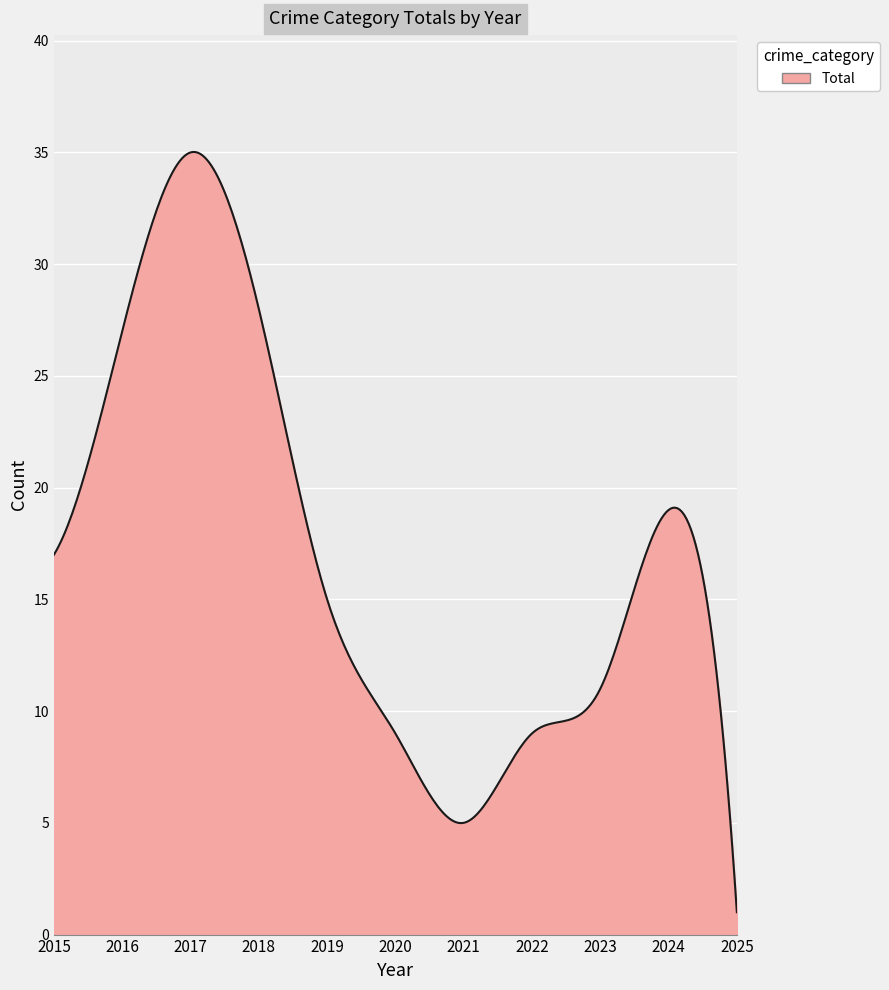

What is the smallest value displayed?

1.0